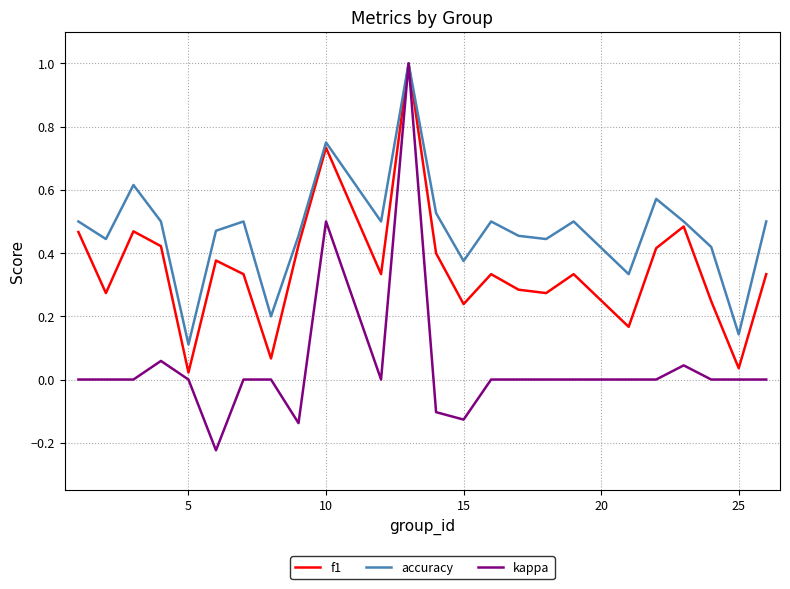

What is the maximum value shown in the chart?

1.0